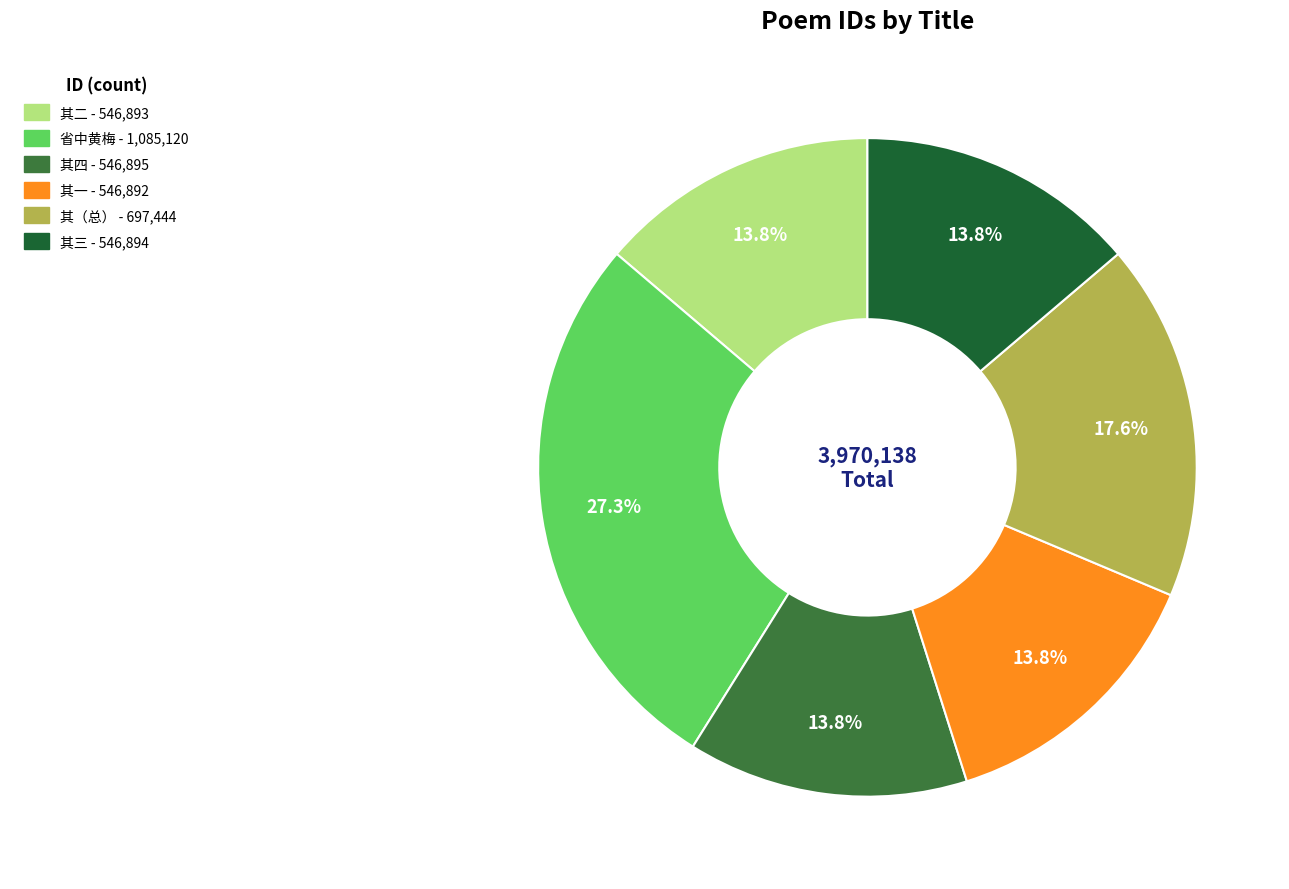

Is there a majority slice in this chart?

No